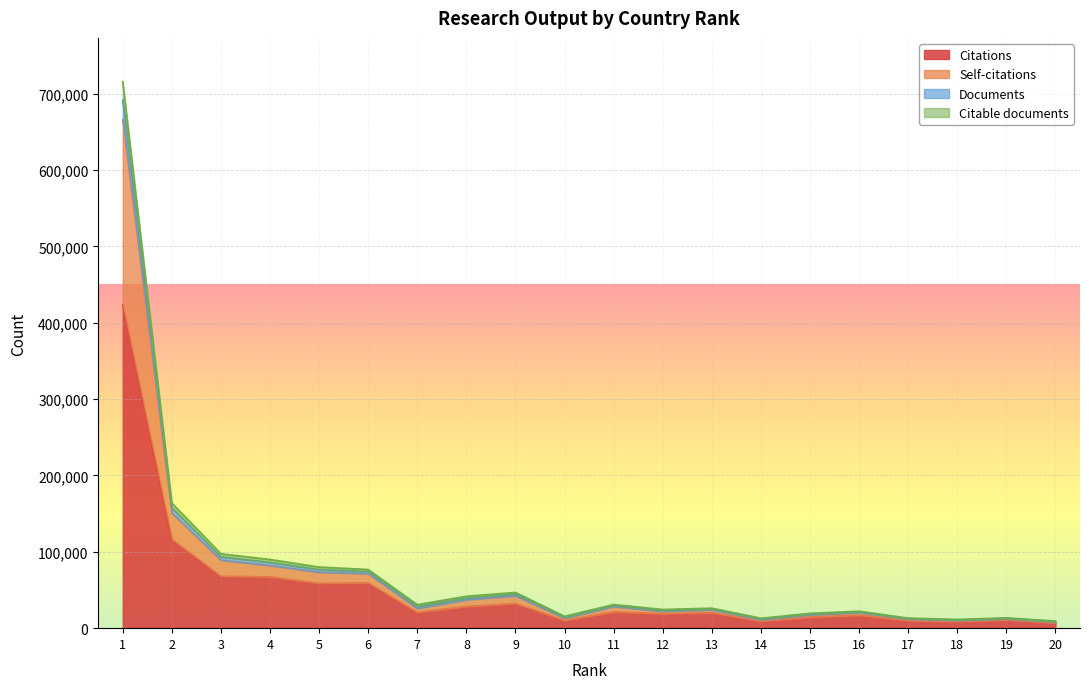

Count the number of categories in the chart.

20